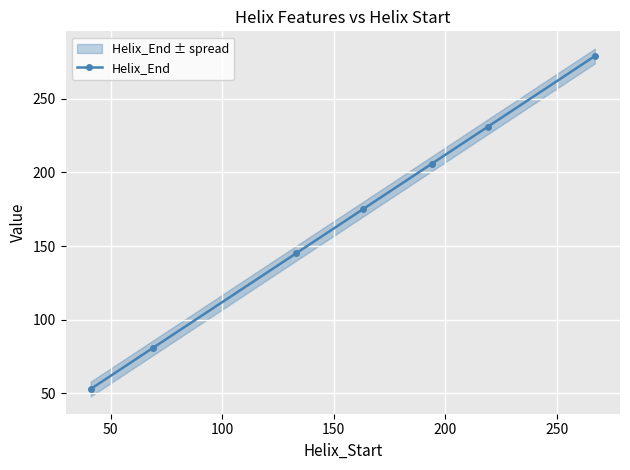

Does the chart display data point markers on the line(s)?

Yes